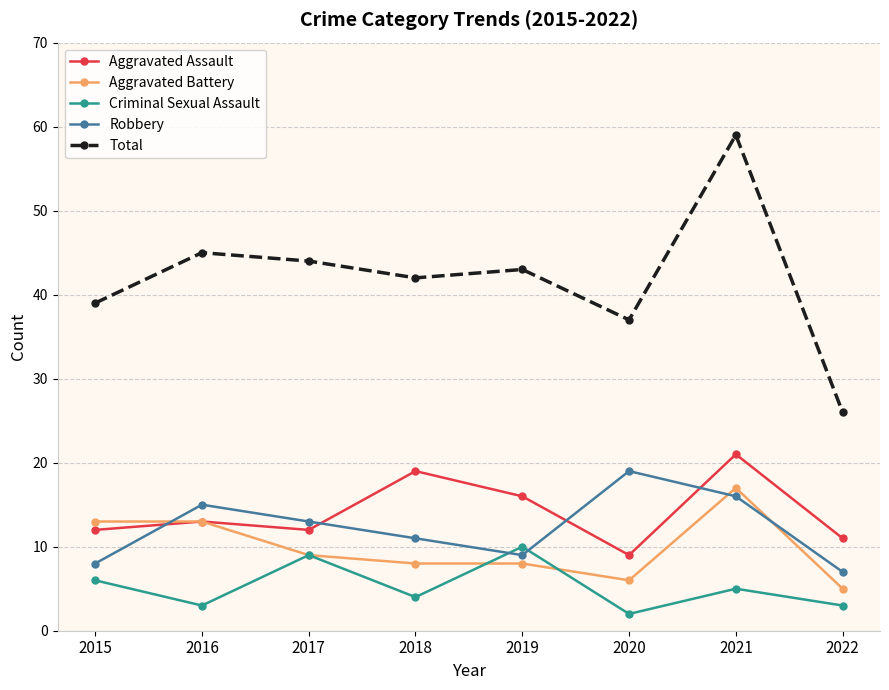

Is the value of Aggravated Battery at 2022 greater than the value of Criminal Sexual Assault at 2016?

Yes